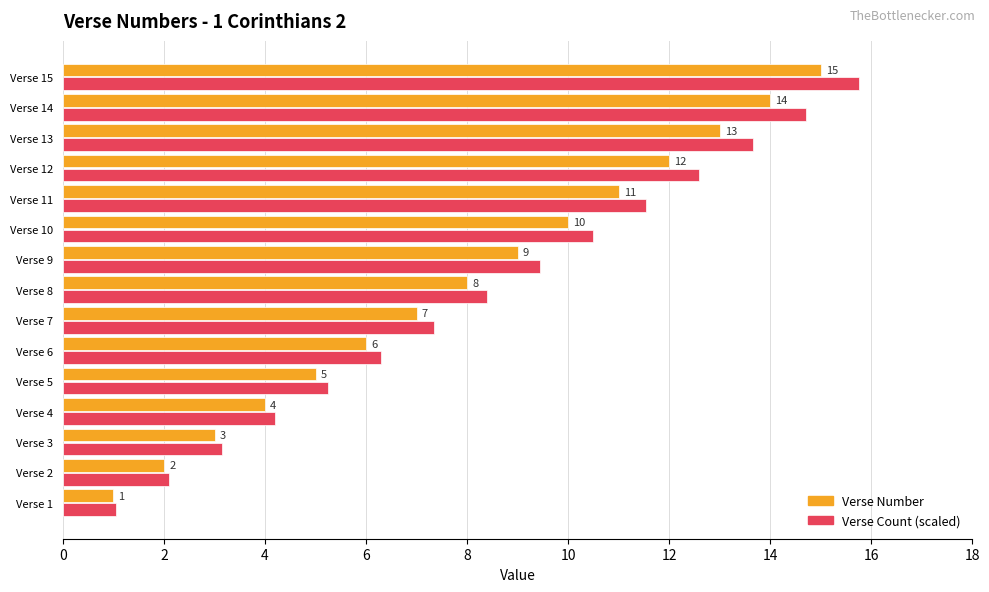

The Verse Count (scaled) series shows 13.7 at Verse 13. True or false?

True